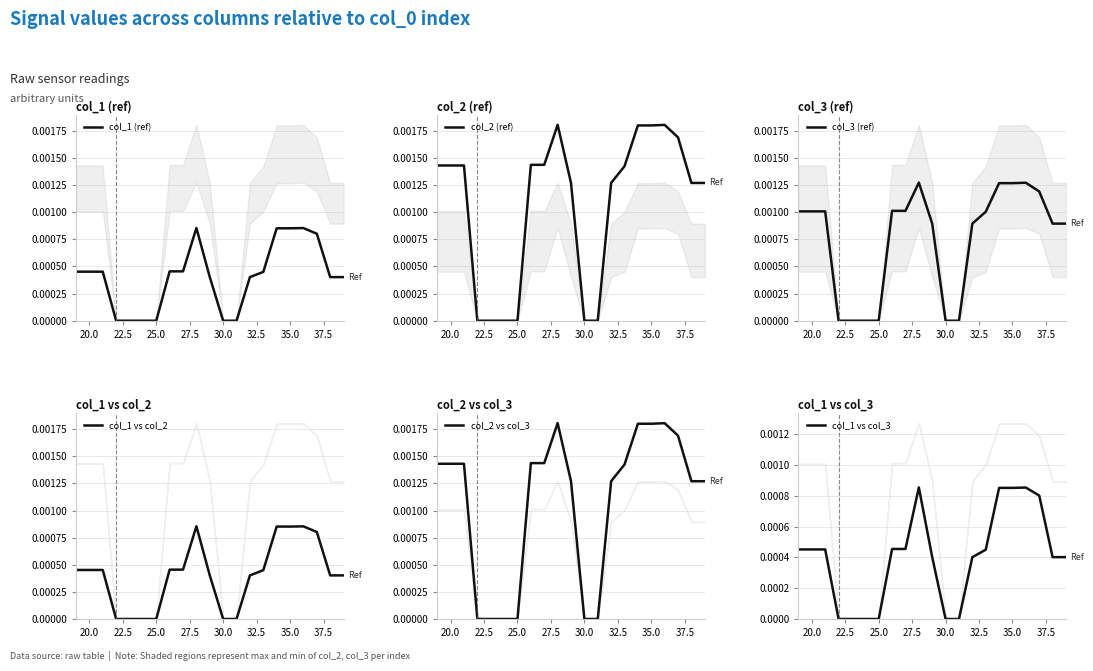

How many interior local peaks does the col_1 vs col_3 series have?

2